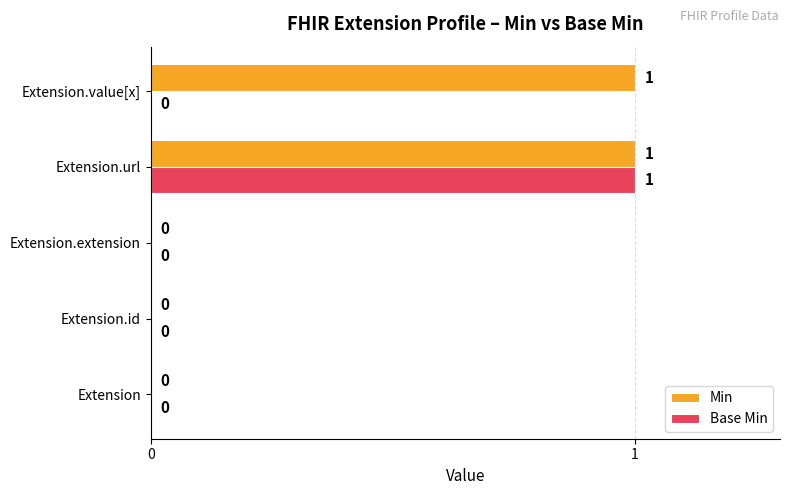

At which category is the sum across all series the highest?

Extension.url